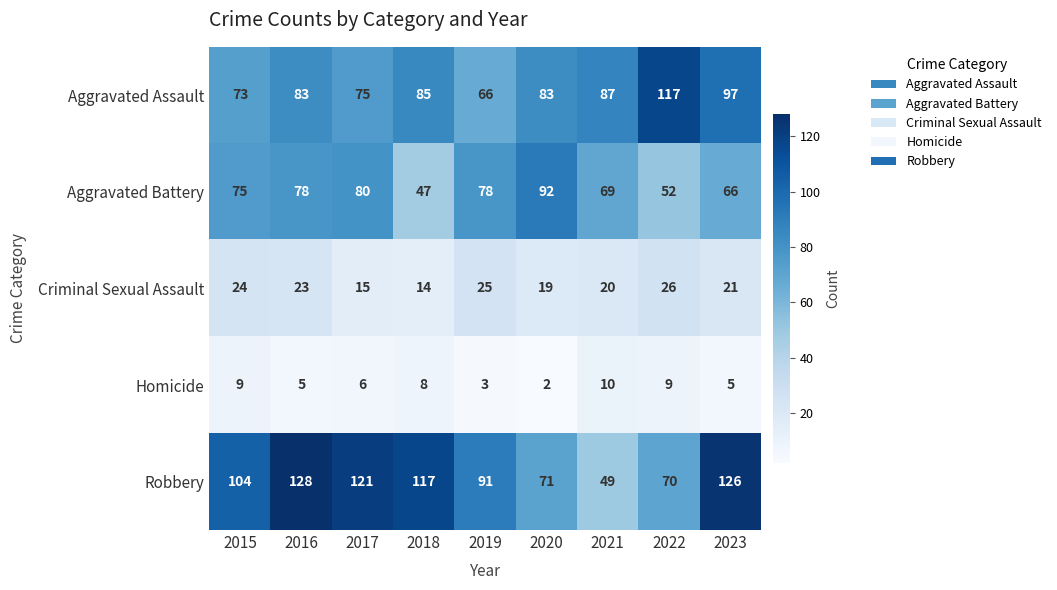

List the series in order of their peak value, highest first.

Robbery, Aggravated Assault, Aggravated Battery, Criminal Sexual Assault, Homicide